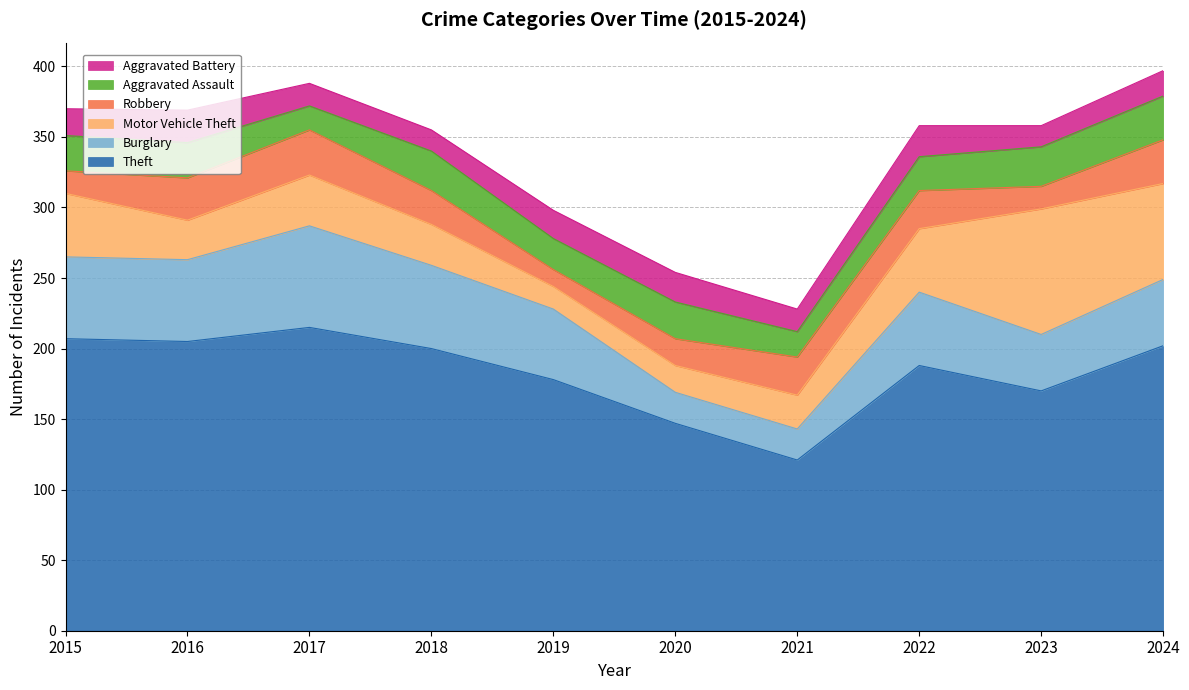

At which category is the sum across all series the highest?

2024